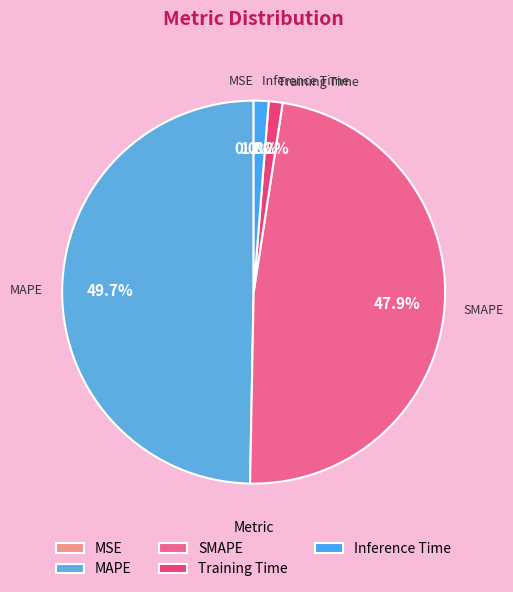

What is the largest slice in the pie chart?

MAPE